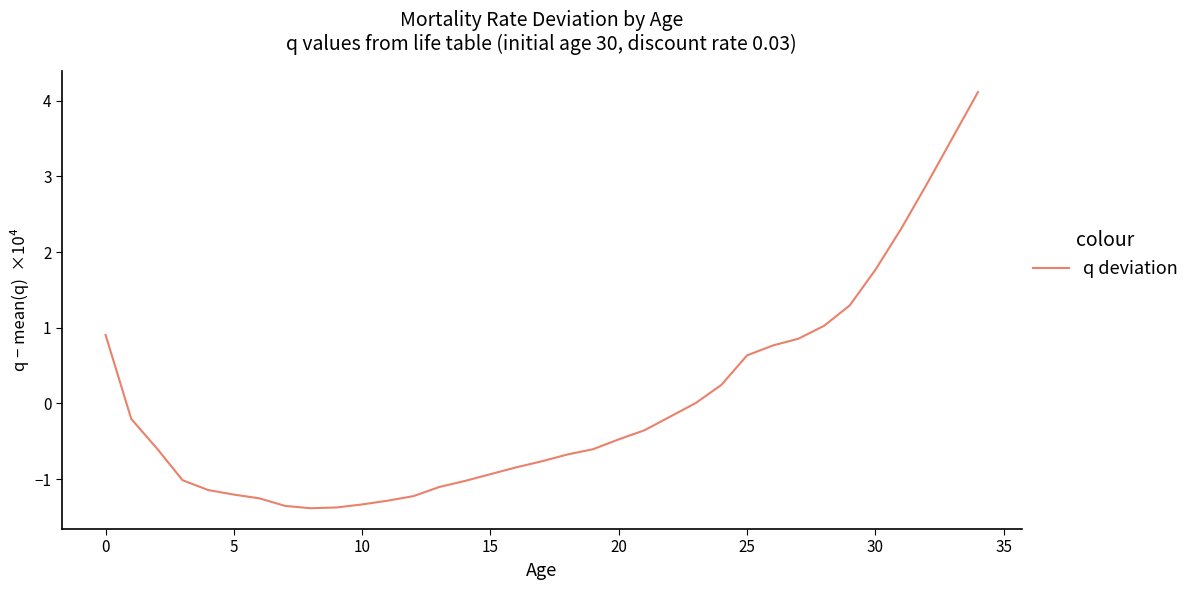

What is the difference between the maximum and minimum values?

5.5